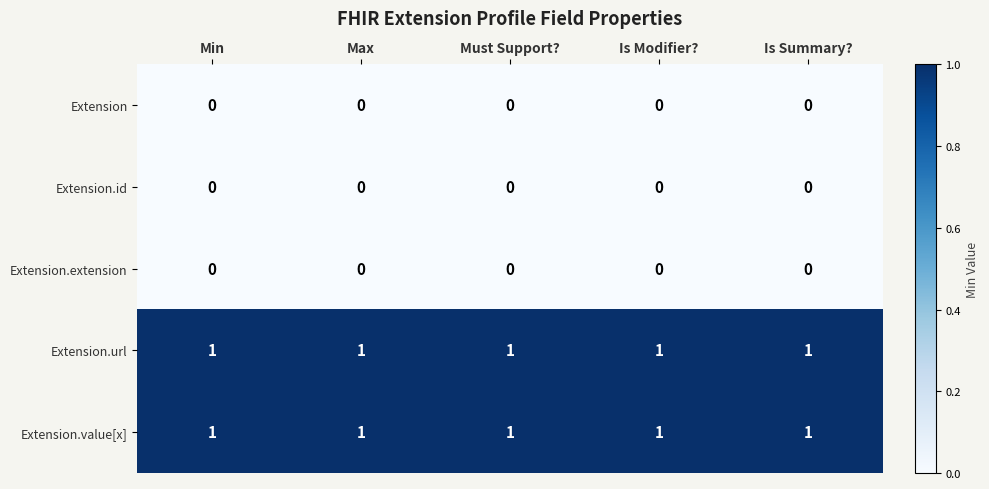

At how many categories does at least one series exceed 0?

5